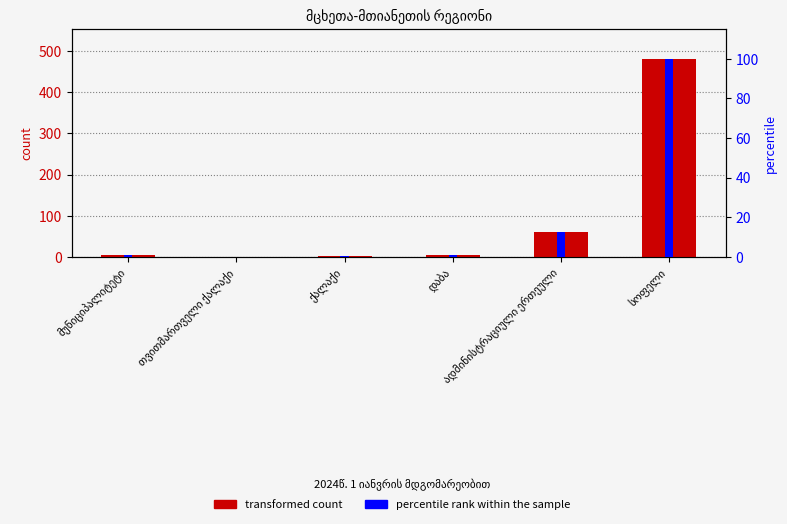

Is the value of percentile rank within the sample at მუნიციპალიტეტი greater than the value of transformed count at დაბა?

No